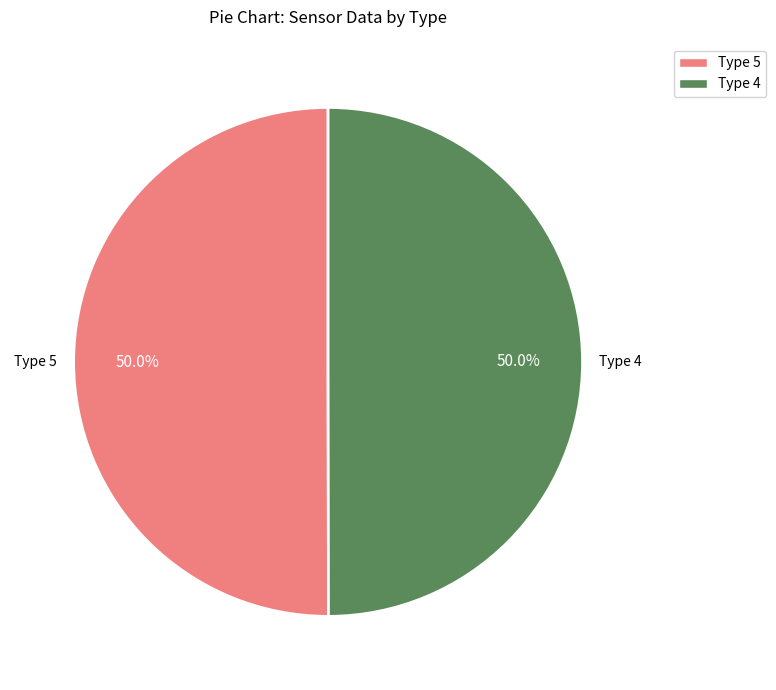

Approximately how many times larger is the value at Type 4 compared to Type 5?

1.0